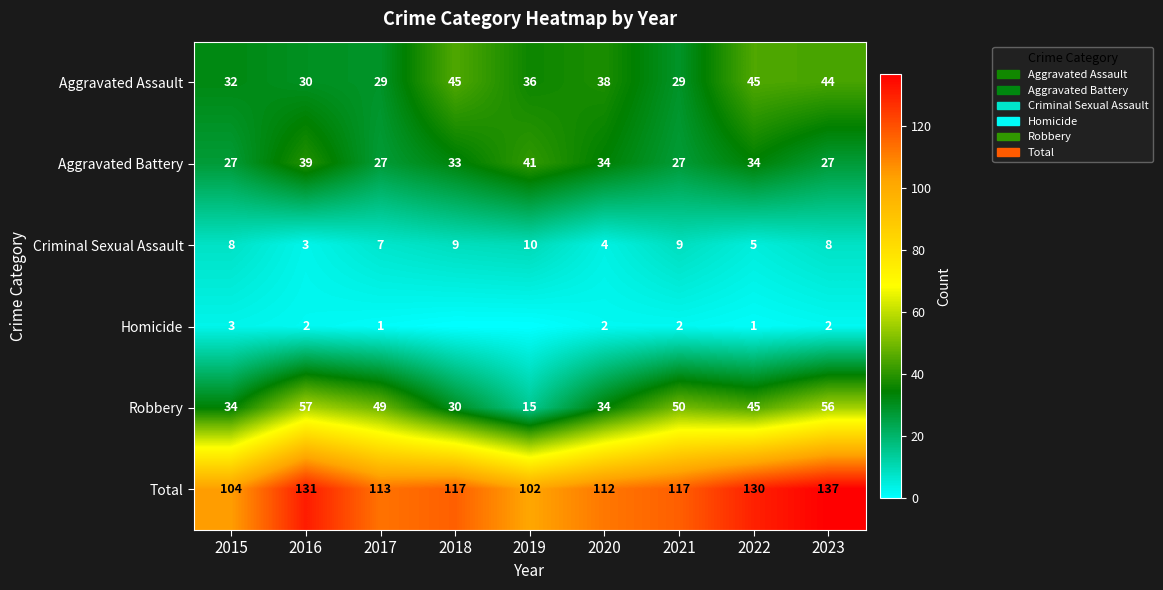

At which category is the sum across all series the highest?

2023